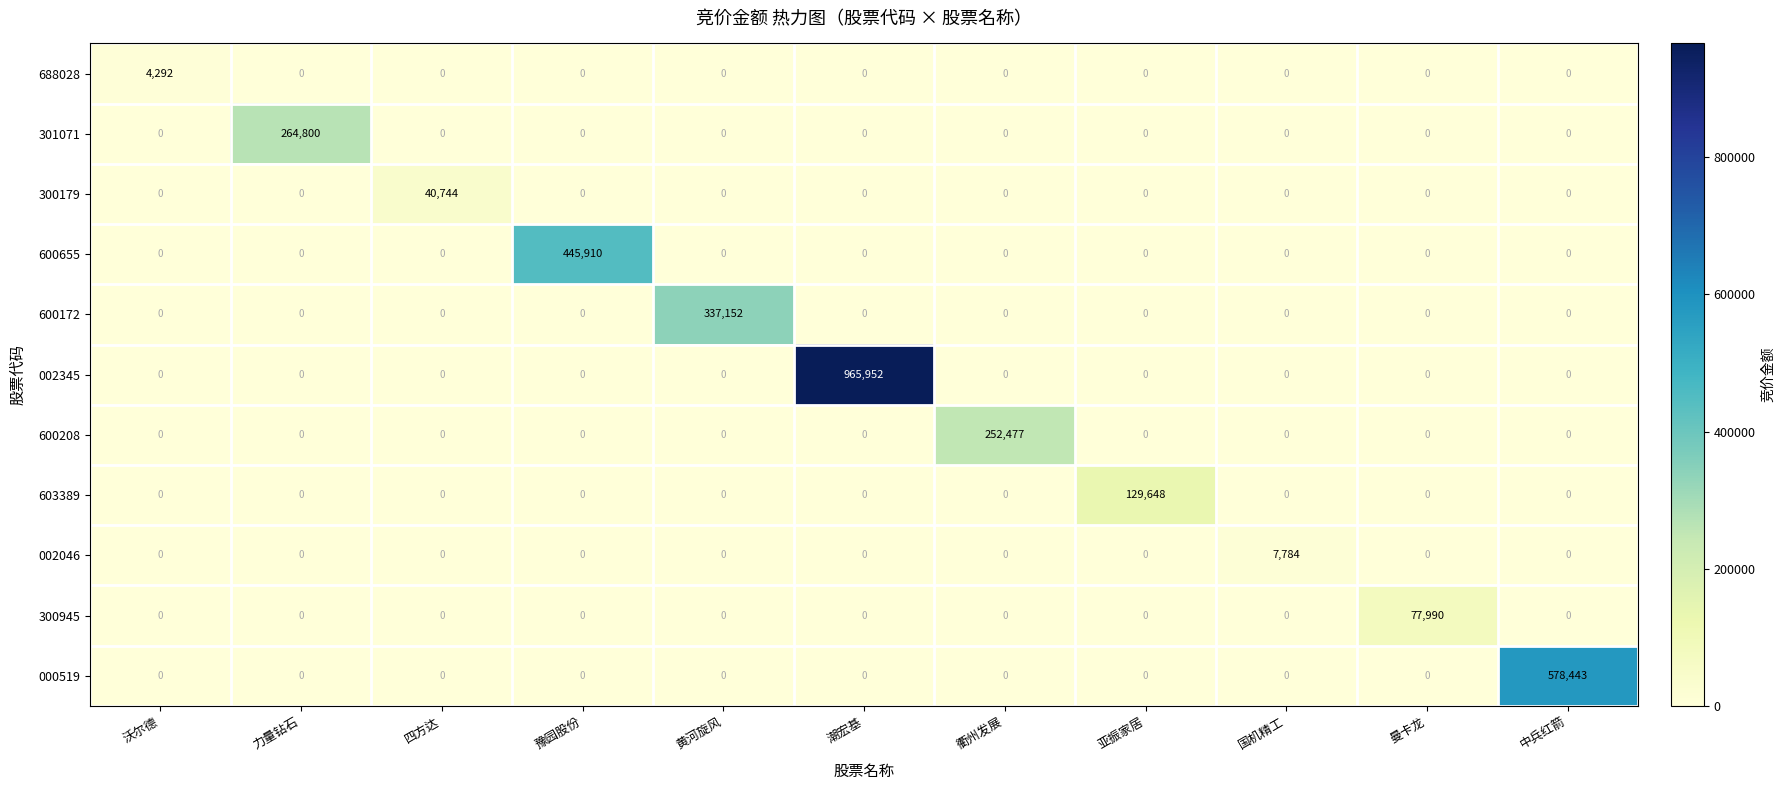

How many positive values does the 600172 series have?

1